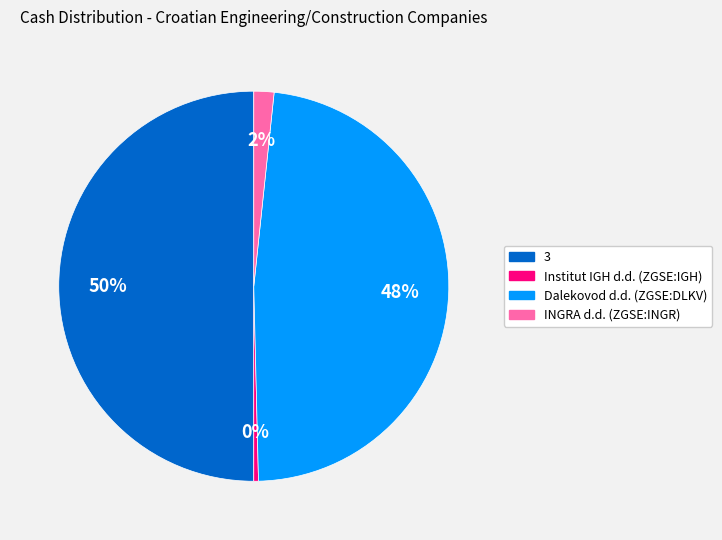

Is the sum of Institut IGH d.d. (ZGSE:IGH) and Dalekovod d.d. (ZGSE:DLKV) greater than half?

No